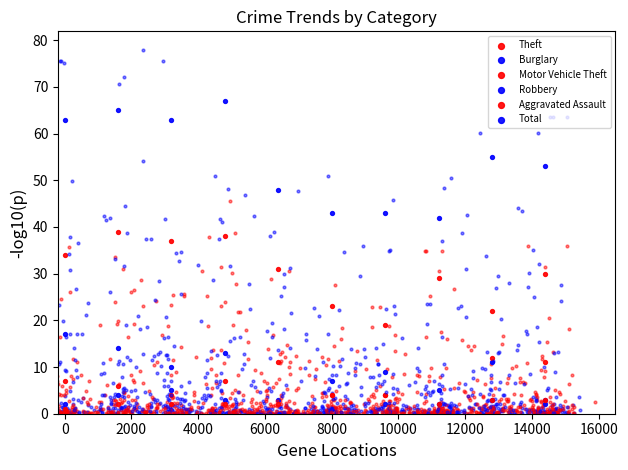

Is the value of Motor Vehicle Theft at 4000 greater than the value of Theft at 8000?

No